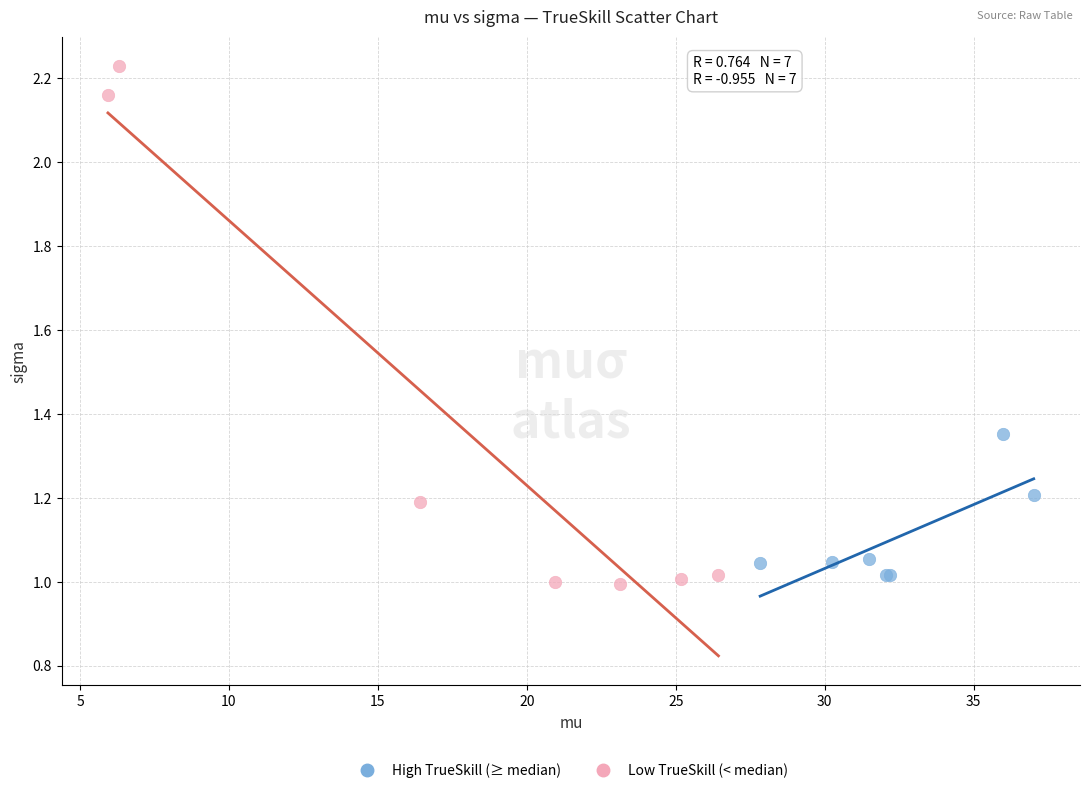

Which series contains the highest Y value?

Low TrueSkill (< median)